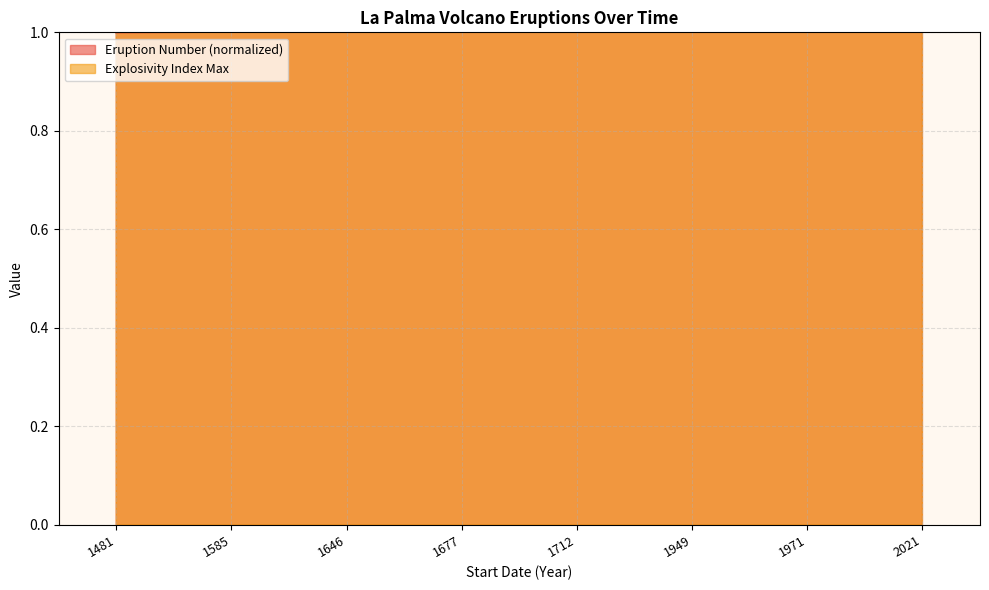

What is the value of the Eruption Number point at the 4th from the left?

1.0